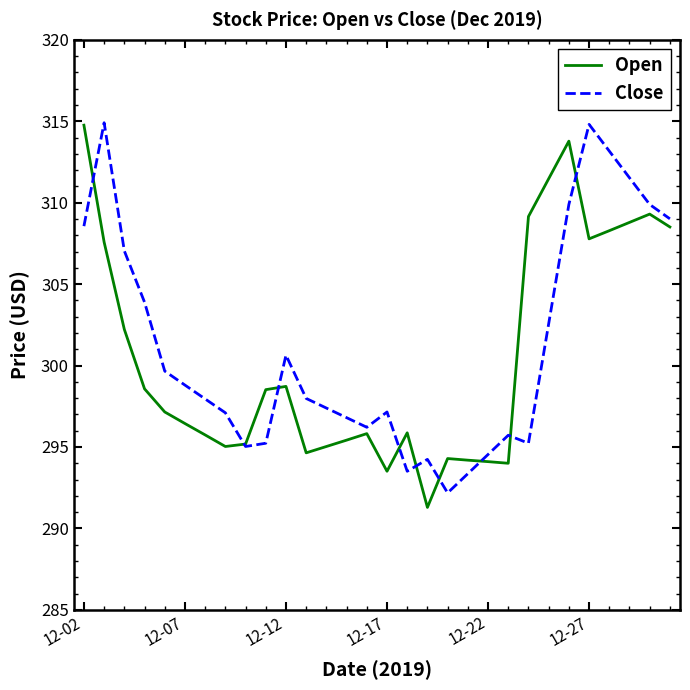

What is the minimum value for Open?

291.3